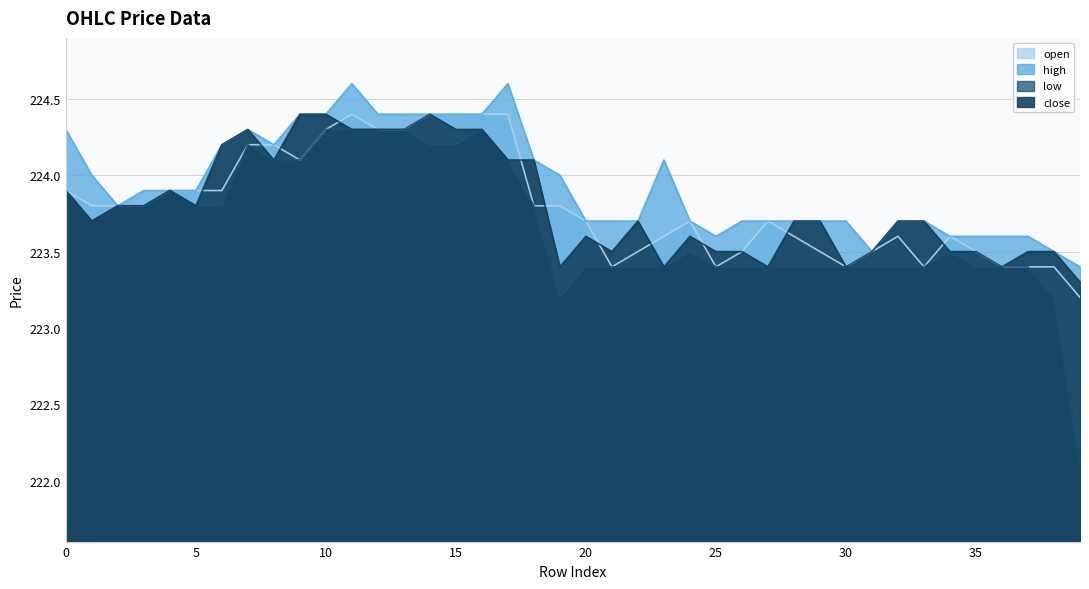

The close series shows 223.8 at 3. True or false?

True